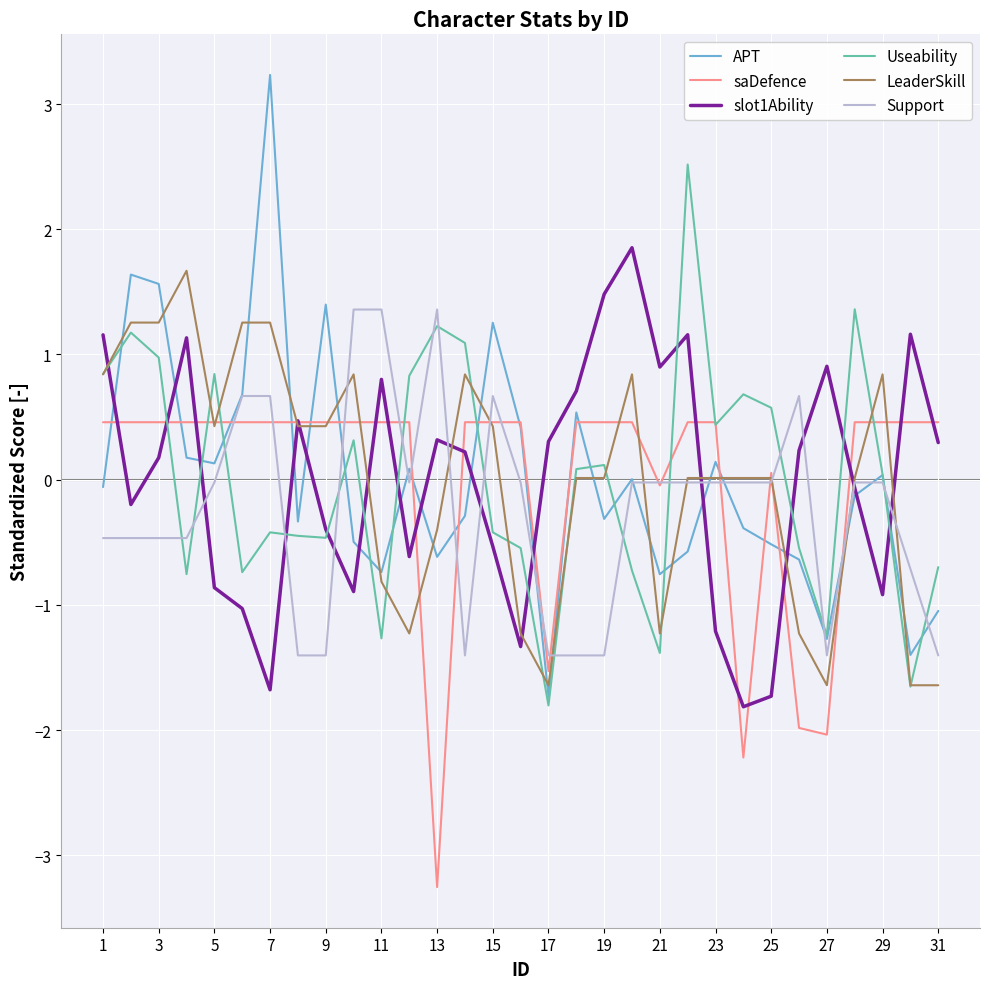

What is the highest value of the Support series?

1.4